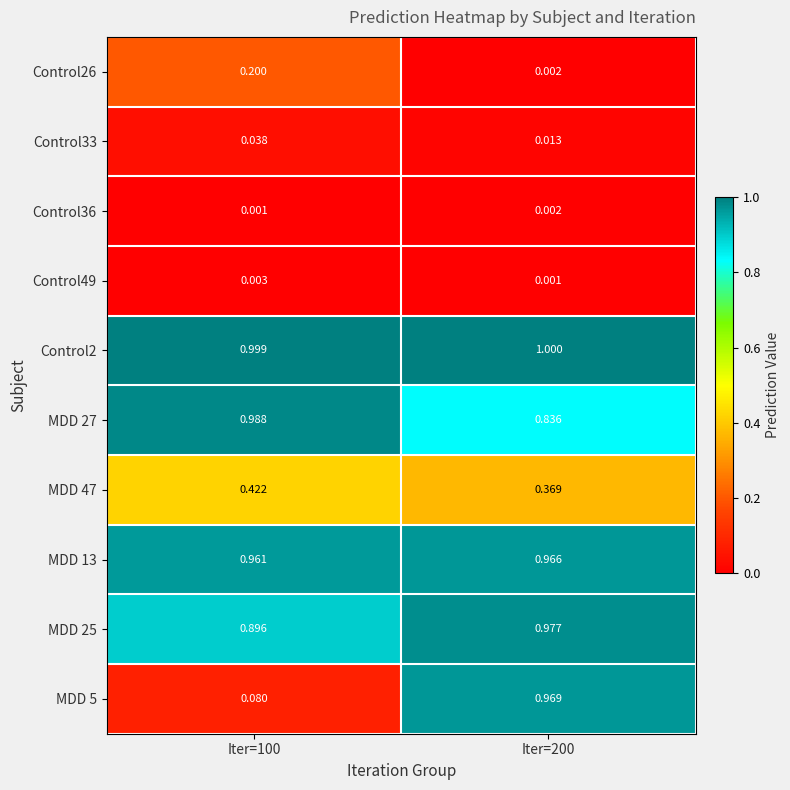

Is the value of Control33 at Iter=100 greater than the value of Control26 at Iter=100?

No